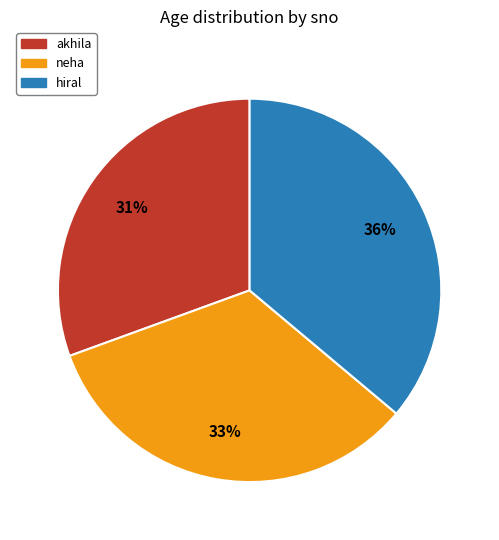

True or false: hiral accounts for 36% of the total.

True